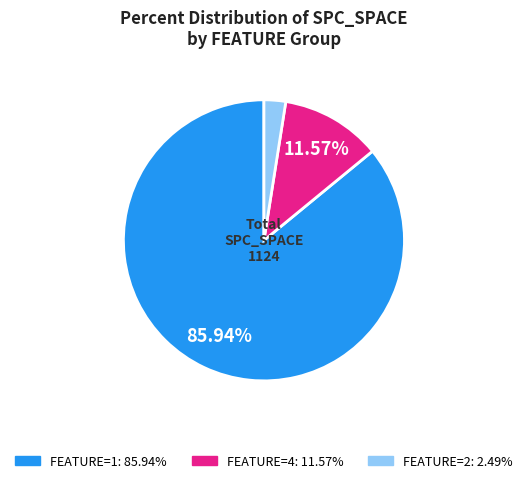

How many slices are in this pie chart?

3